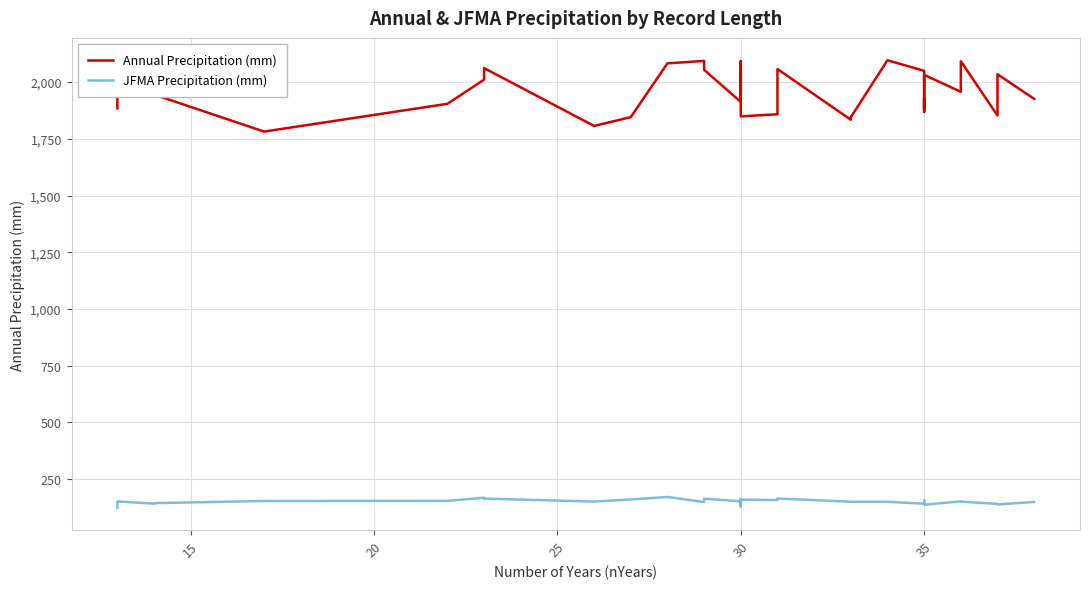

True or false: JFMA Precipitation (mm) and Annual Precipitation (mm) cross at least once.

False